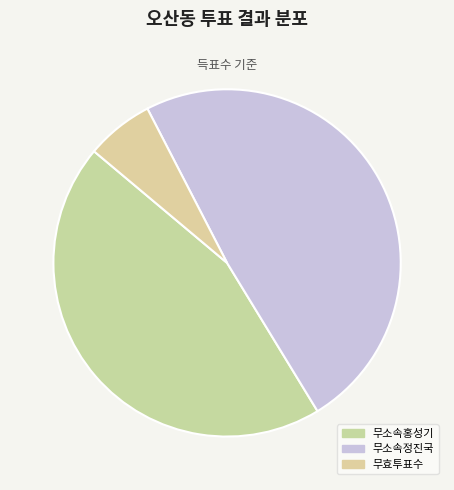

How many segments does this pie chart have?

3